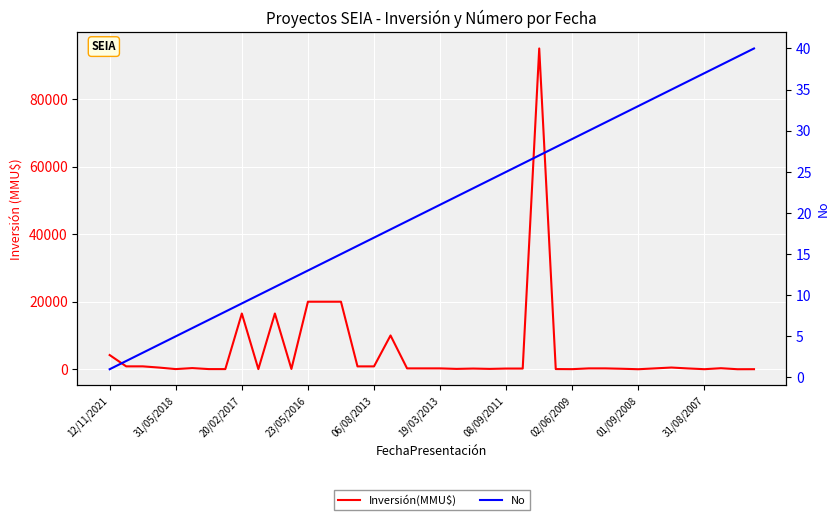

What is the average value of the No series?

20